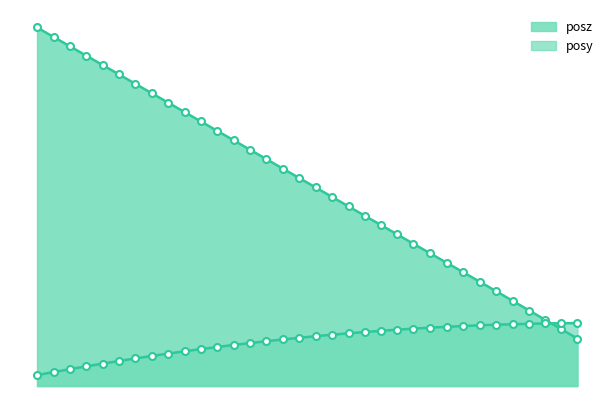

What is the difference between the maximum and second lowest values in the posy series?

1.4